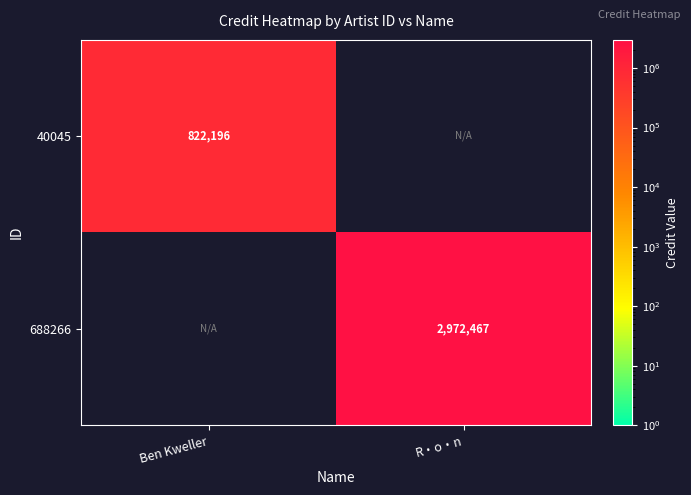

Is the value of 40045 at Ben Kweller greater than the value of 688266 at R・o・n?

No